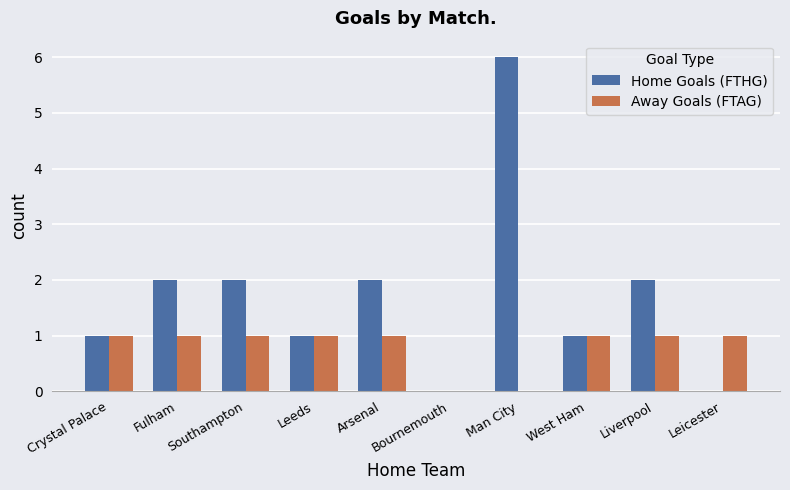

What is the sum of all Away Goals (FTAG) values?

8